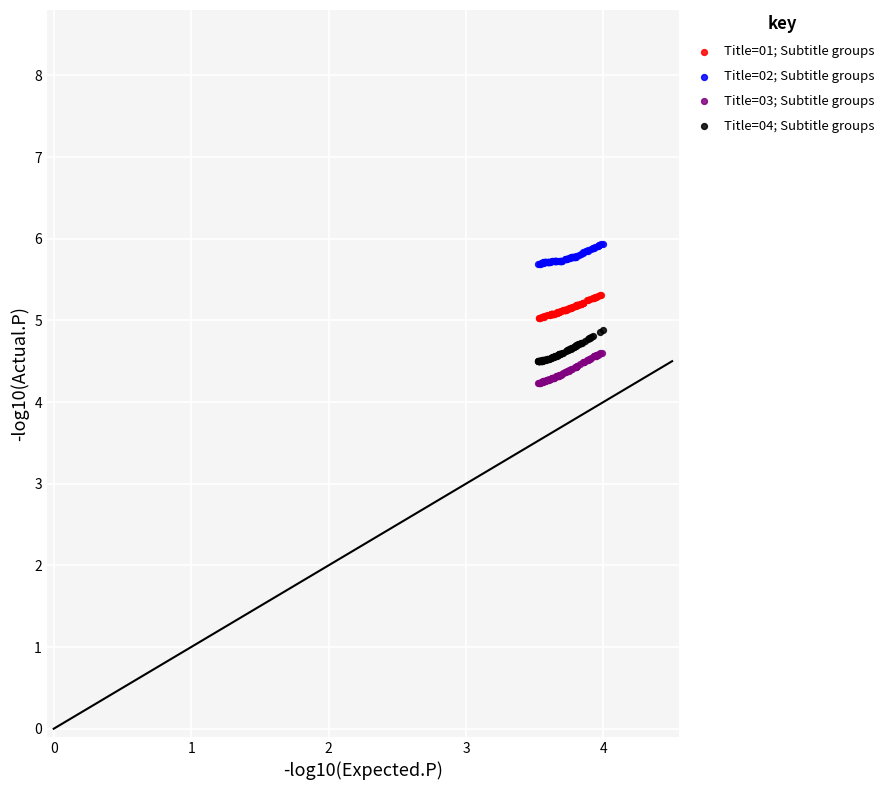

Which series reaches the maximum Y coordinate?

Title=02; Subtitle groups